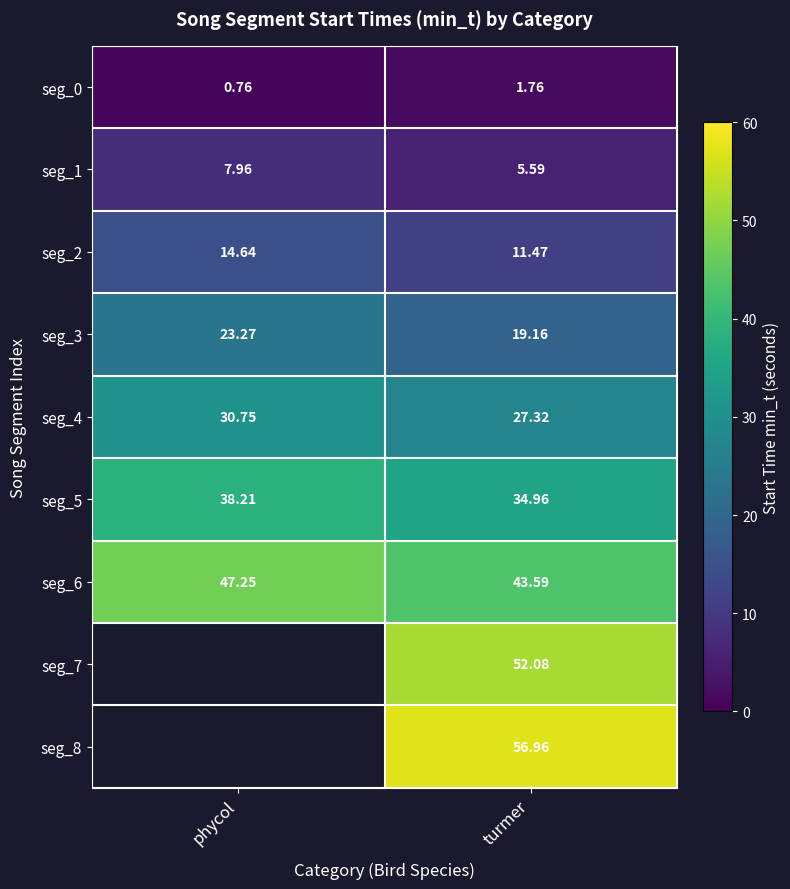

What is the highest value of the seg_2 series?

14.6